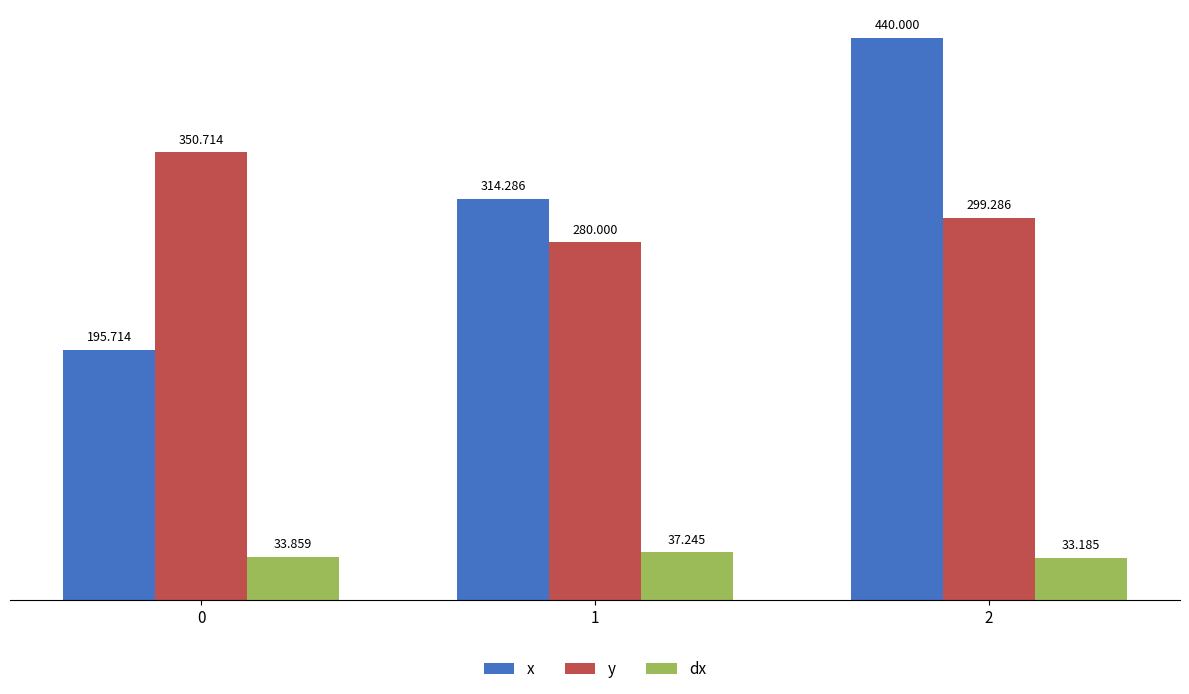

What is the sum of the dx values at 0 and 2?

67.0